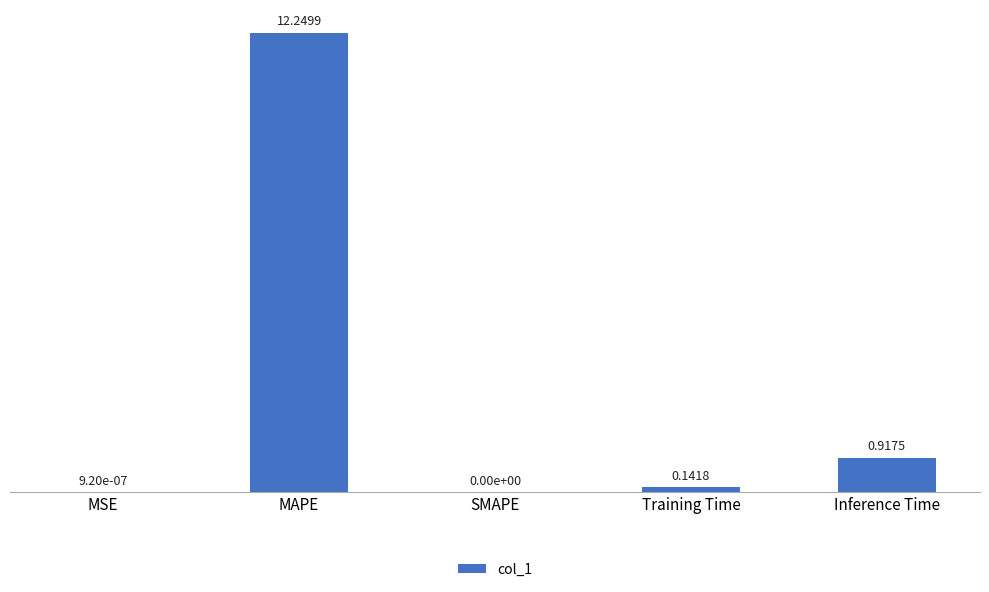

Which category has the highest value across all series?

MAPE